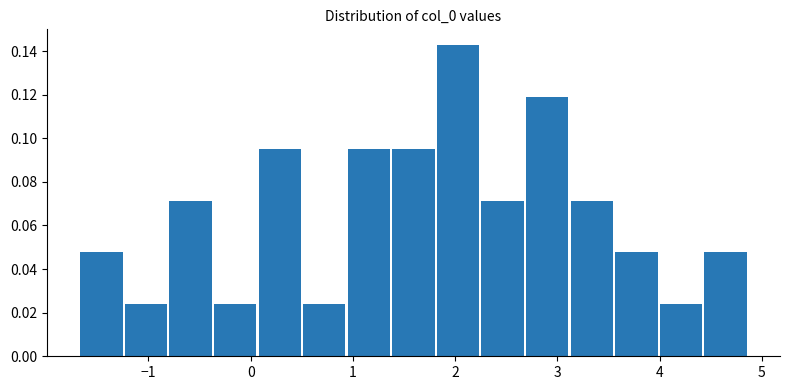

Reading left to right, list every bar in this chart as the range it spans on the x-axis followed by its height. Neither the bar edges nor the heights are printed on the chart, so give them approximately, as read against the axes.

-1.7 to -1.2: 0.048
-1.2 to -0.8: 0.024
-0.8 to -0.4: 0.072
-0.4 to 0.1: 0.024
0.1 to 0.5: 0.096
0.5 to 0.9: 0.024
0.9 to 1.4: 0.096
1.4 to 1.8: 0.096
1.8 to 2.2: 0.142
2.2 to 2.7: 0.072
2.7 to 3.1: 0.120
3.1 to 3.6: 0.072
3.6 to 4.0: 0.048
4.0 to 4.4: 0.024
4.4 to 4.9: 0.048